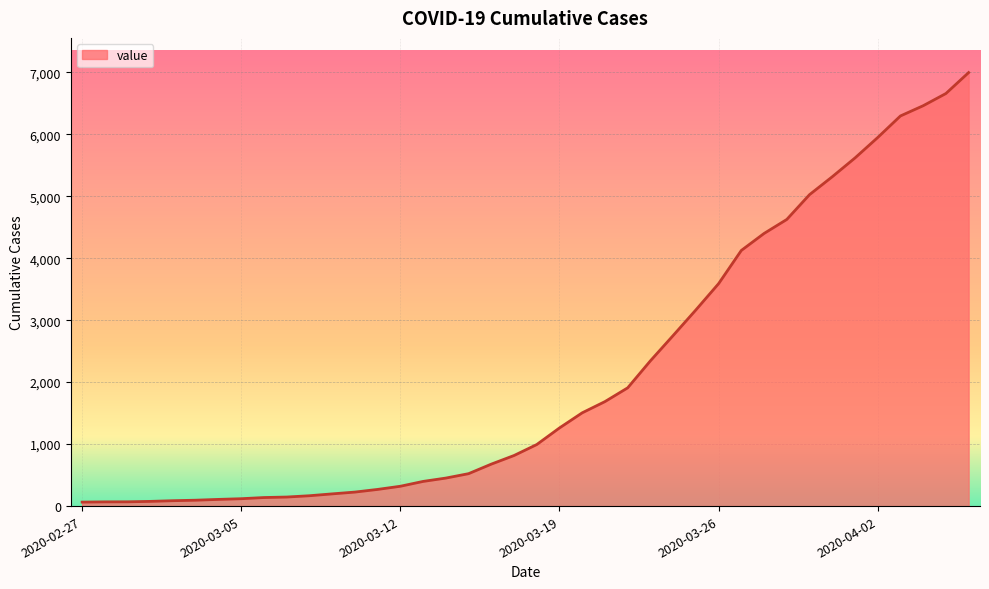

What is the difference between the maximum and minimum values?

6931